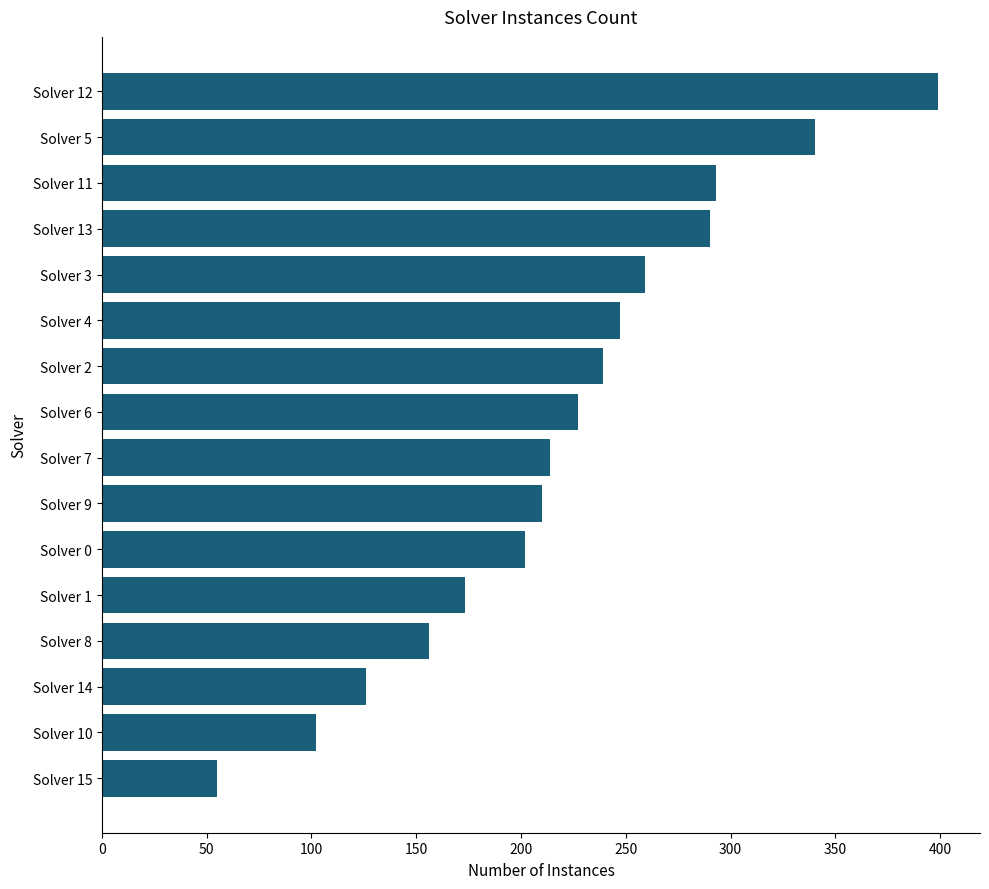

What is the change in value from Solver 5 to Solver 3?

-81